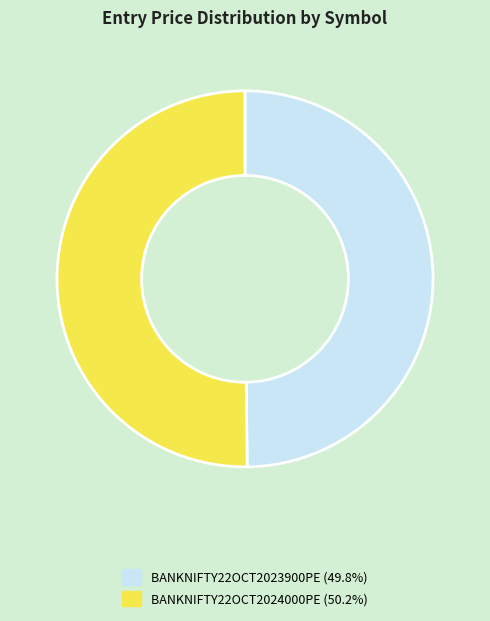

The BANKNIFTY22OCT2023900PE slice represents 41% of the pie. True or false?

False